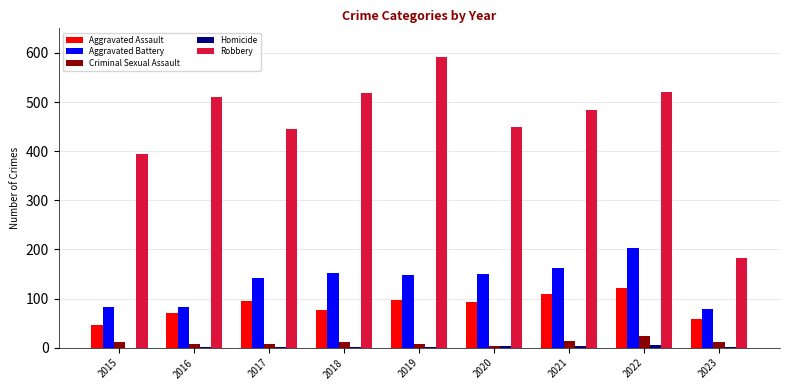

Are the bars horizontal?

No